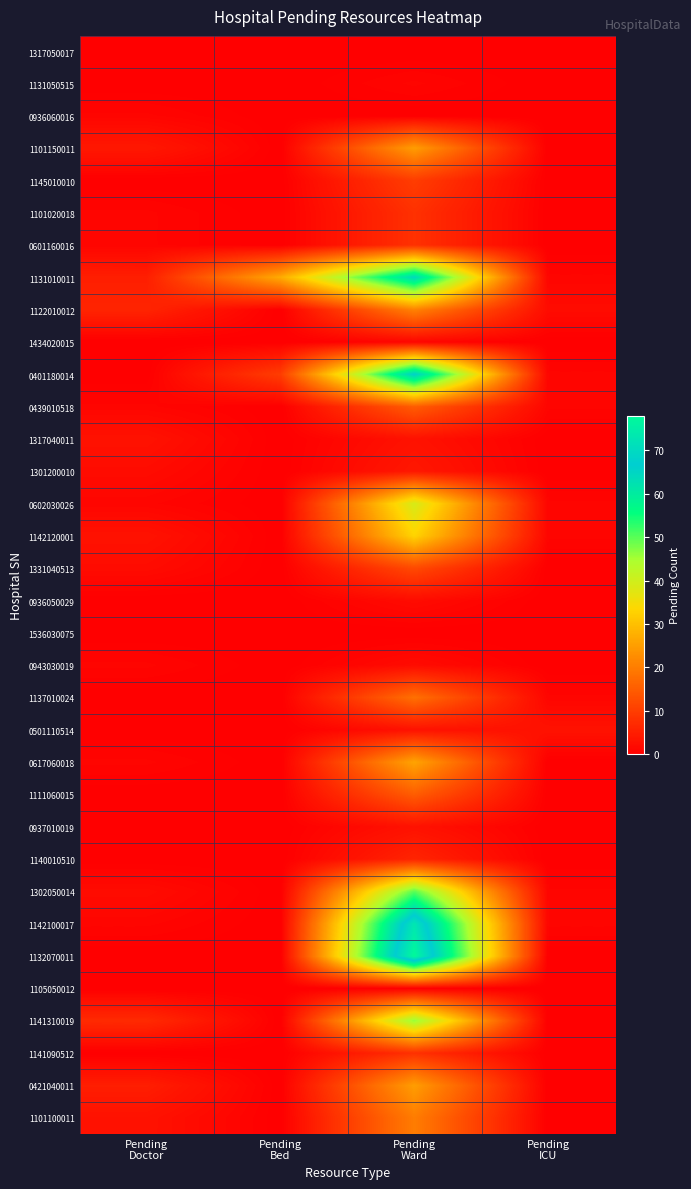

What is the total value across all series at Pending
Doctor?

50